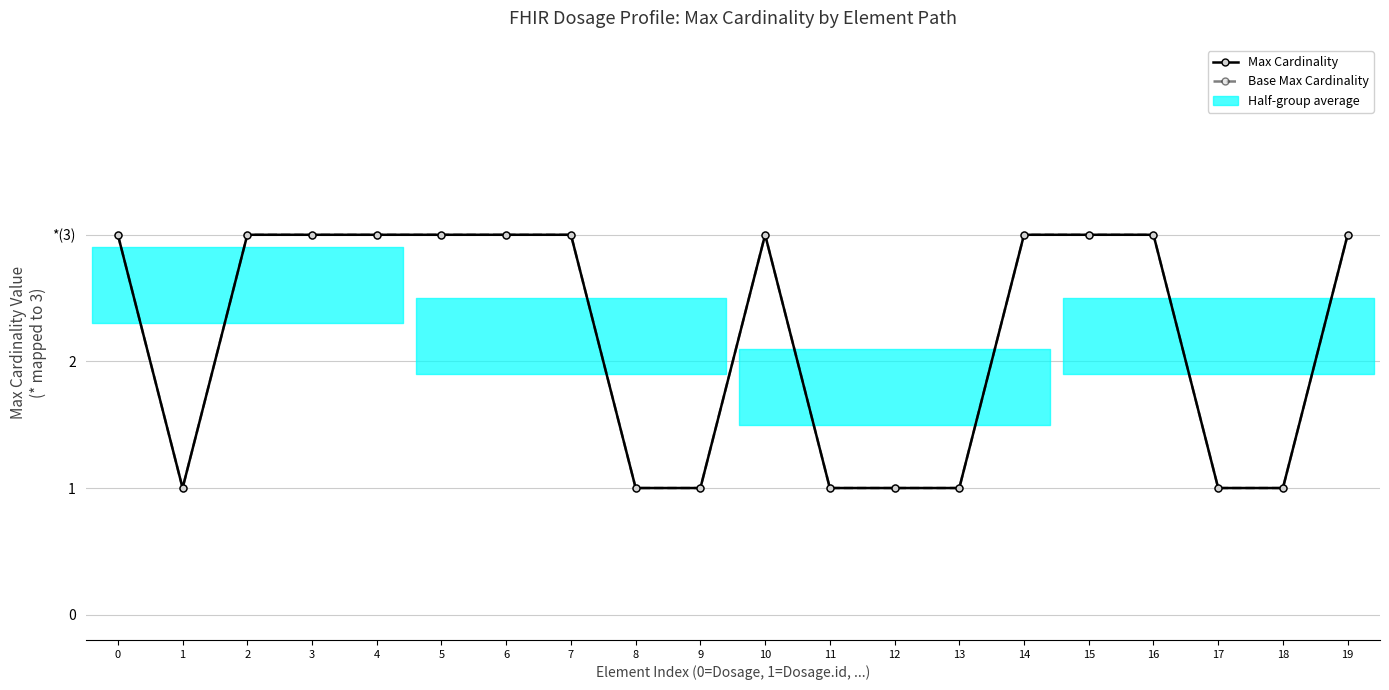

Which series has the widest spread of values?

Max Cardinality